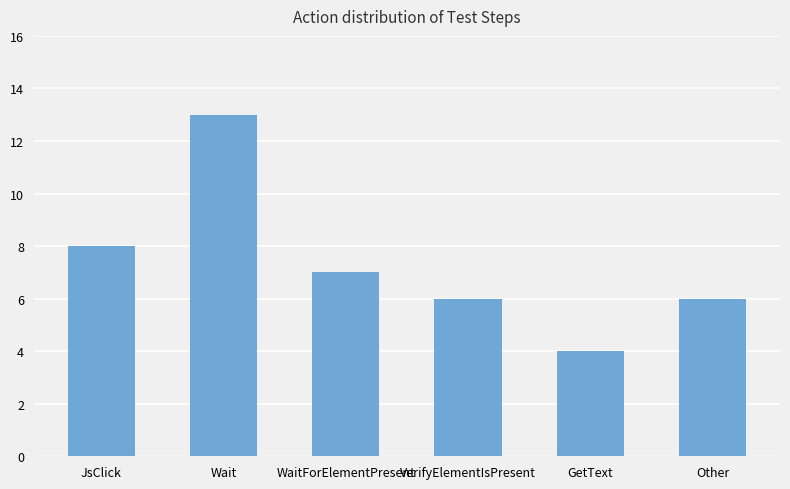

Where does the data first go above 7?

JsClick